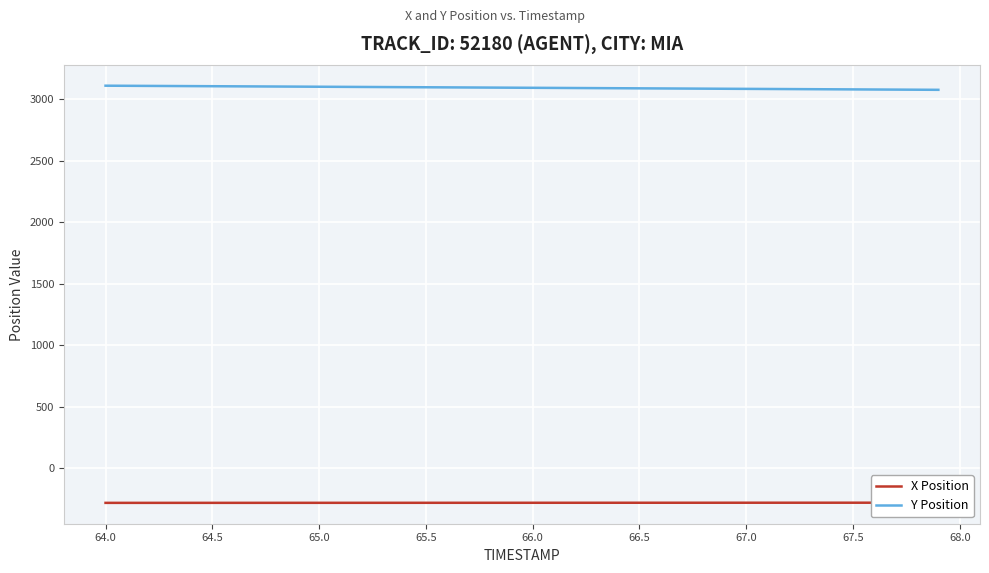

At how many categories does at least one series exceed 1892?

40